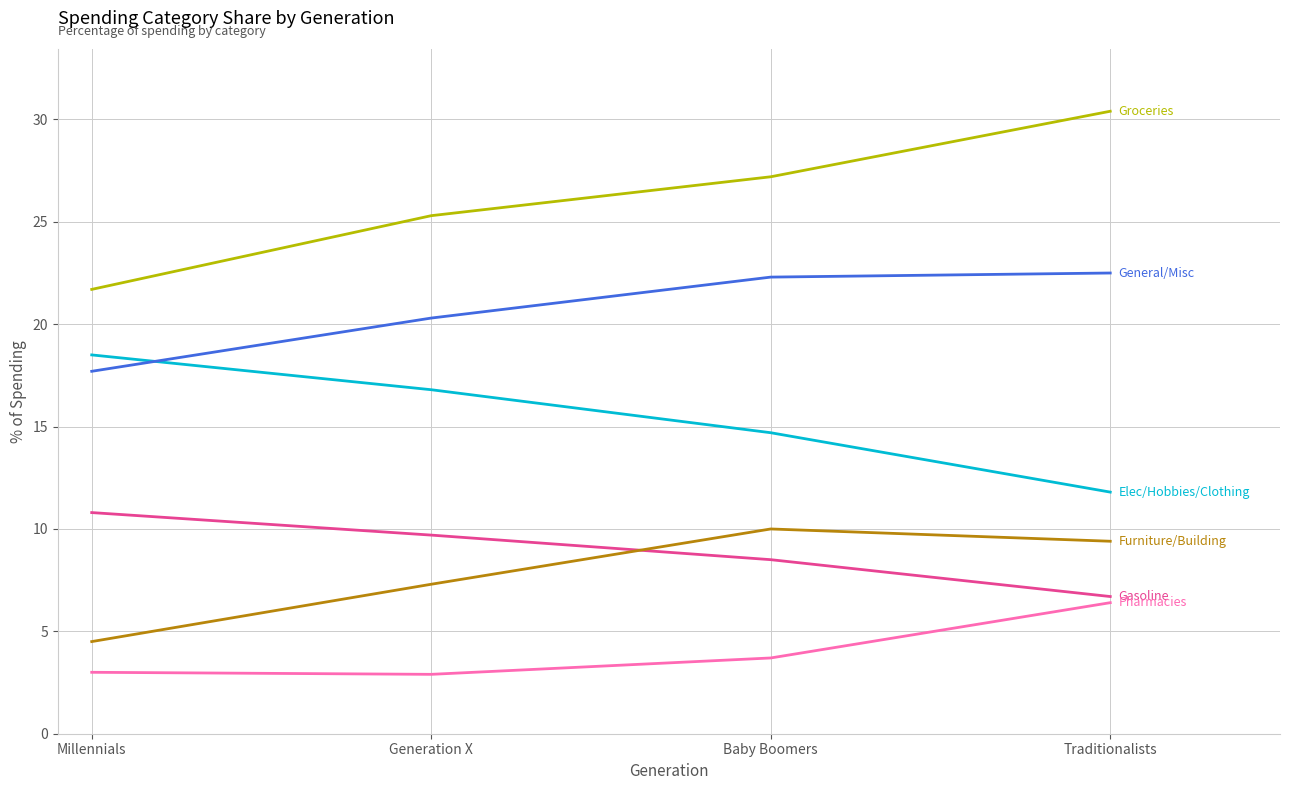

What is the spread (max minus min) of values at Traditionalists?

24.0